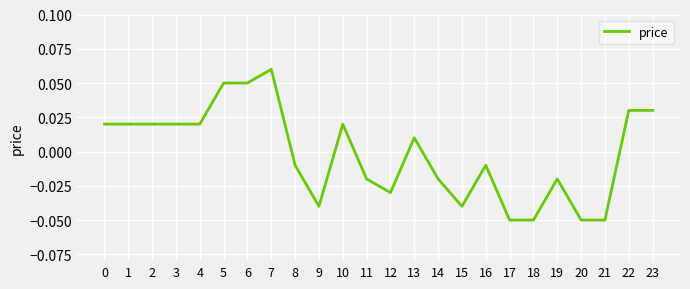

Which has a higher value, 22 or 3?

22